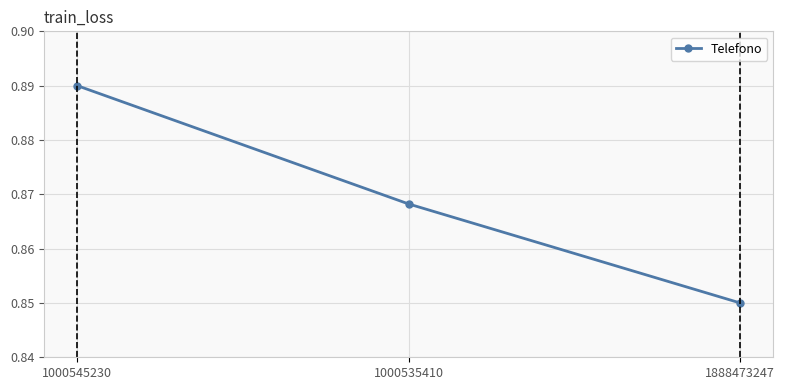

True or false: the data shows 0.5 at 1000545230.

False